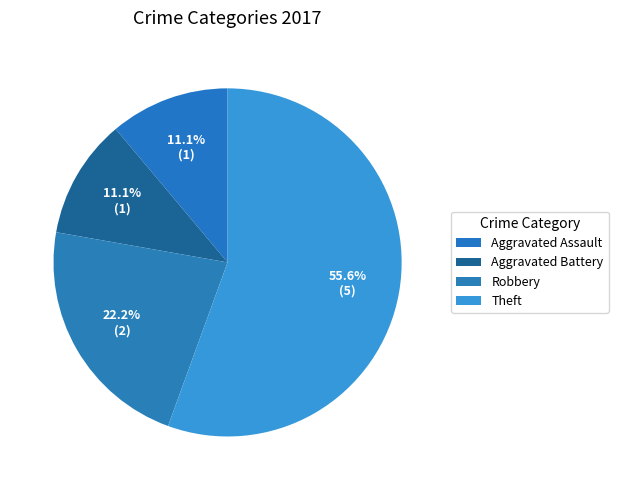

Combined, what portion of the pie is Aggravated Assault and Aggravated Battery?

22.2%